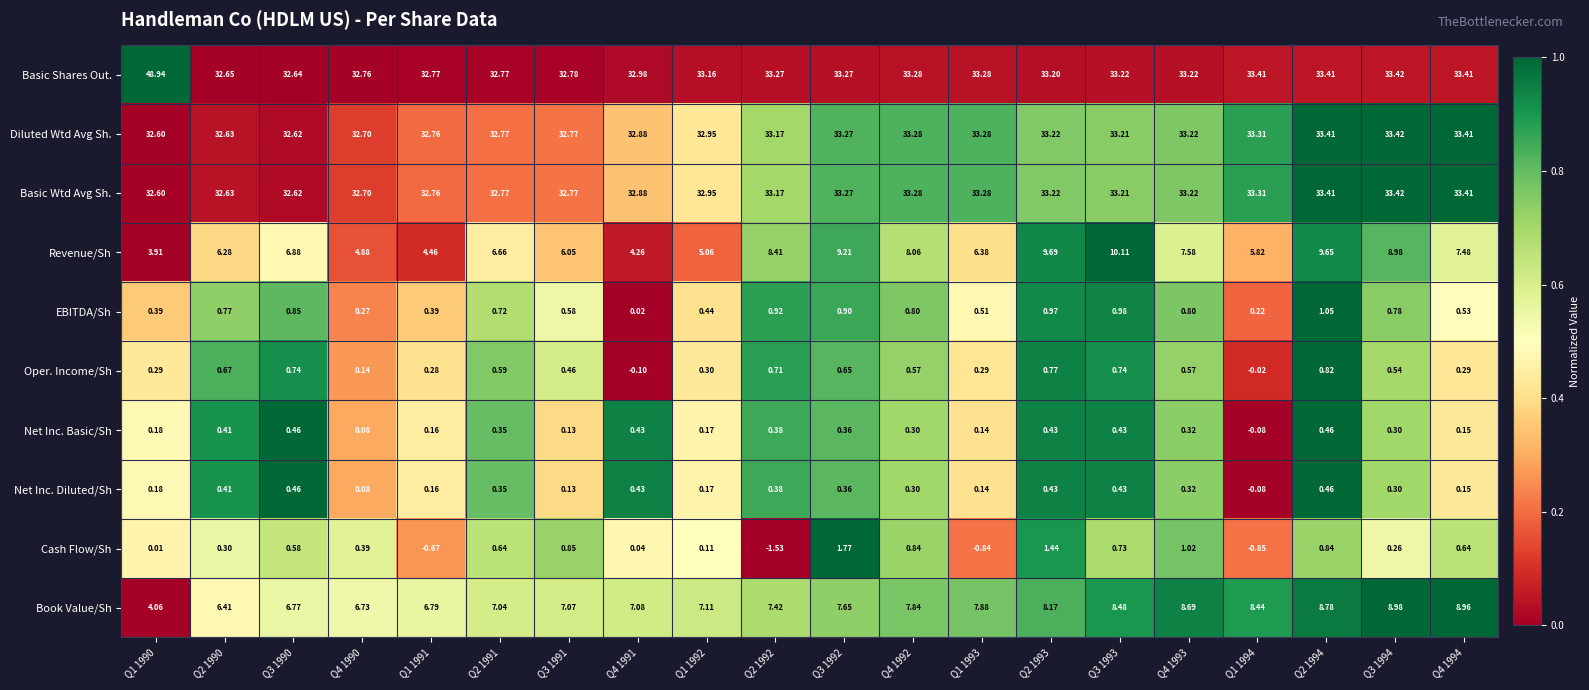

What is the total value across all series at Q2 1994?

122.3